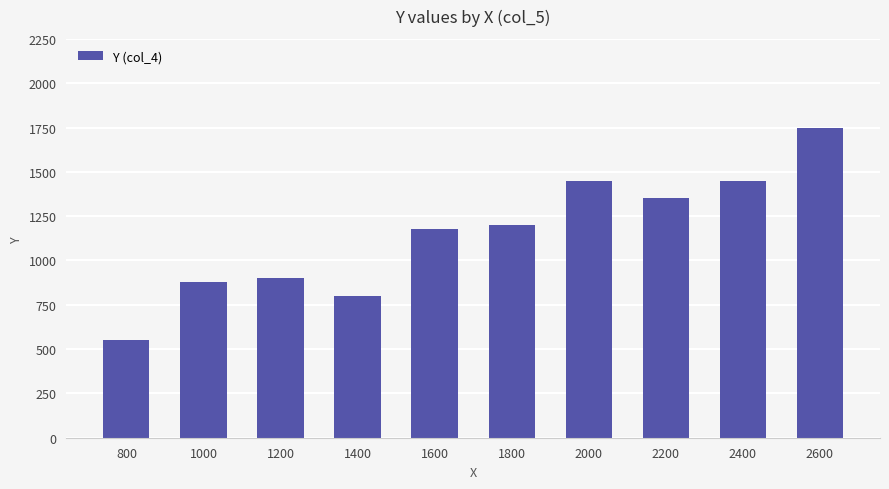

The value at 1200 is 1601. True or false?

False